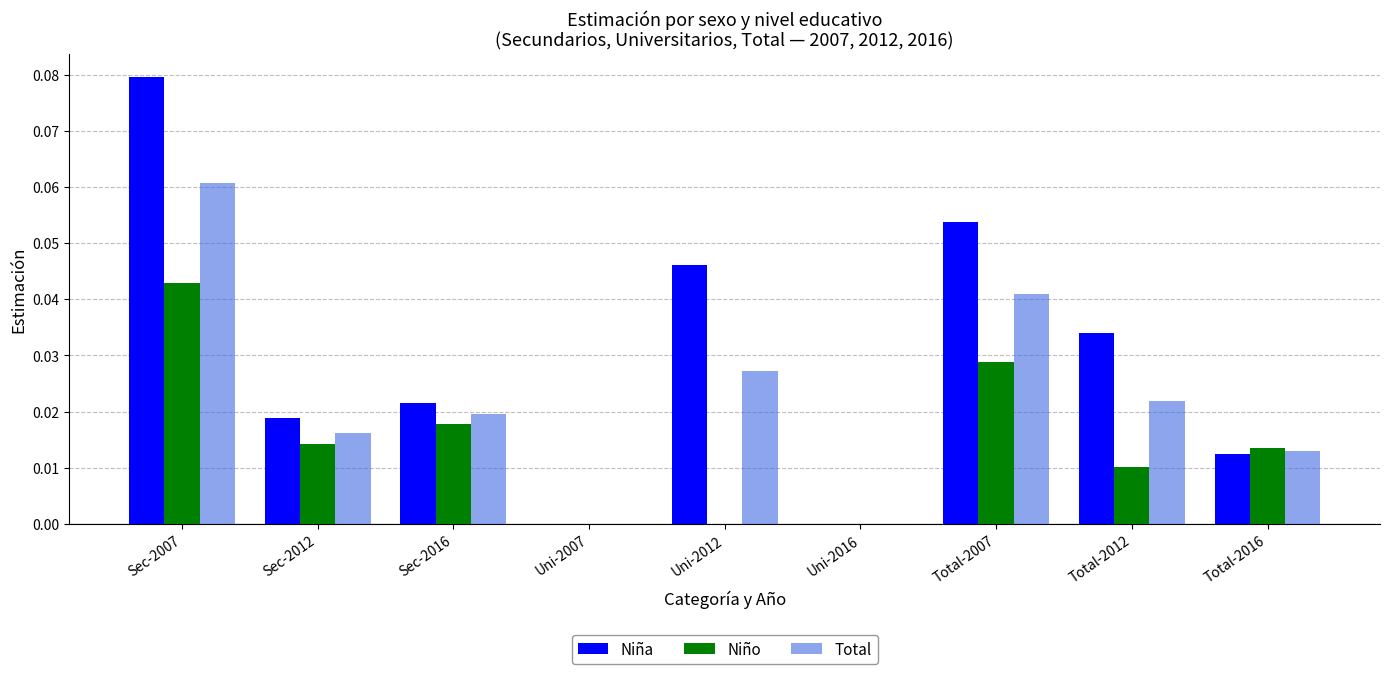

Are the bars horizontal?

No